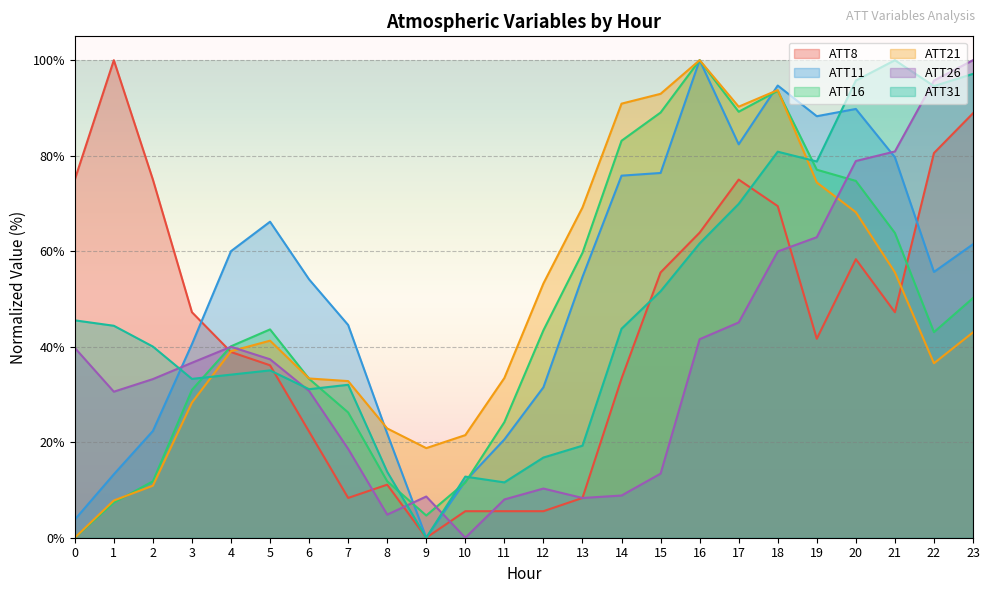

What is the highest value of the ATT21 series?

100.0